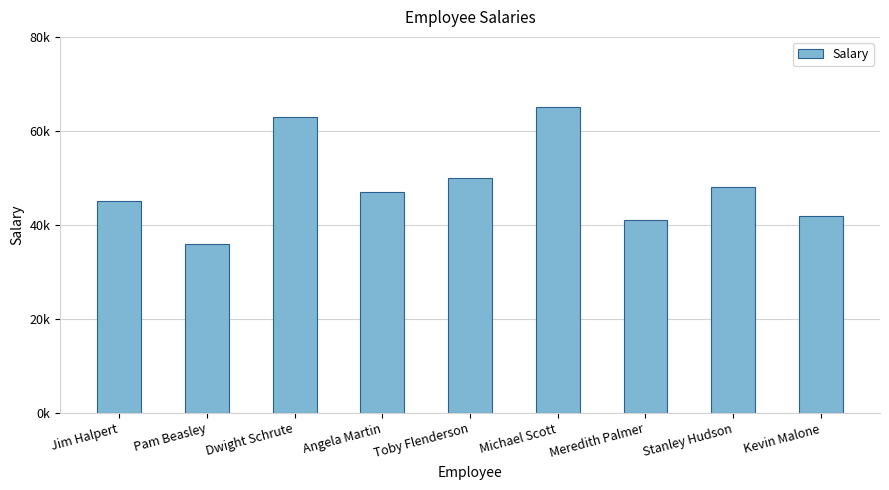

What position from the left is Meredith Palmer?

7